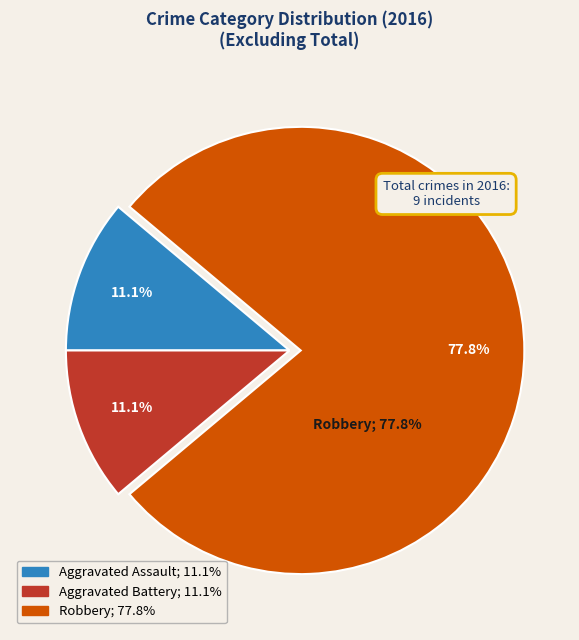

What is the change in value from Aggravated Assault to Robbery?

+6